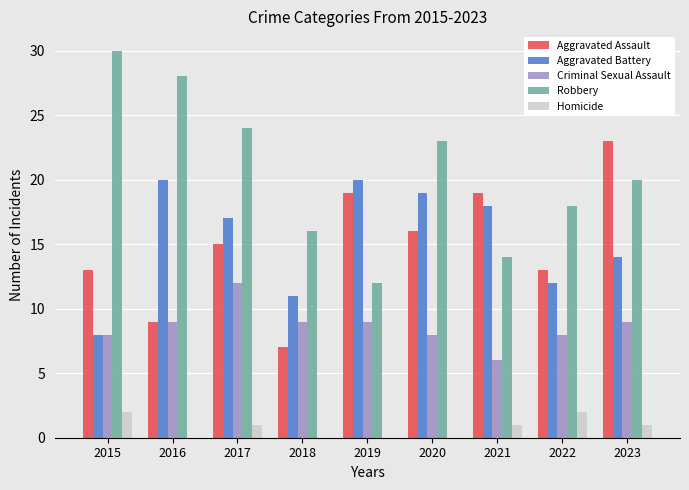

Are the bars grouped side by side (vs. stacked)?

Yes